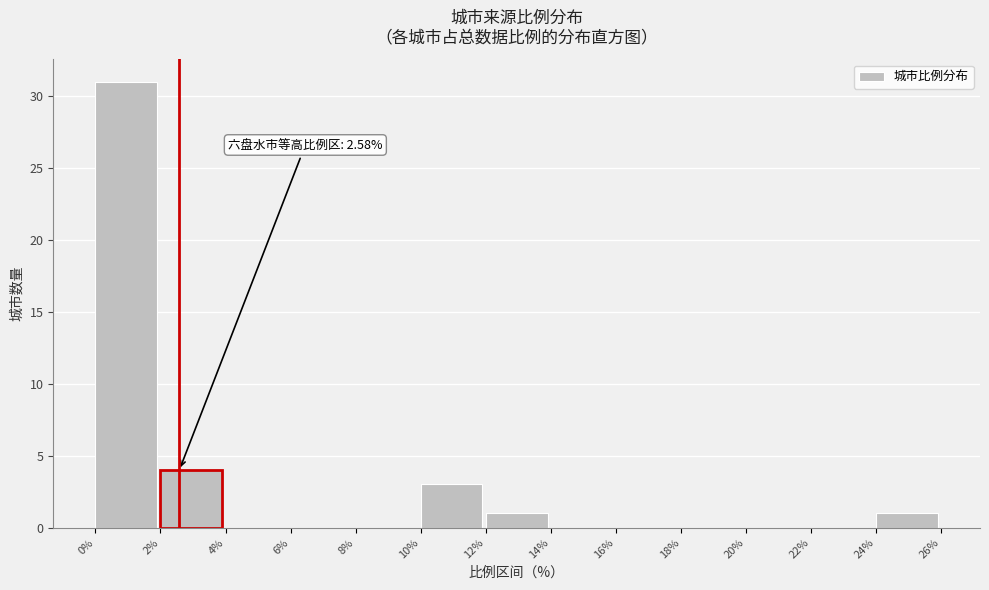

Over which range of the x-axis is the bar tallest?

0% to 2%